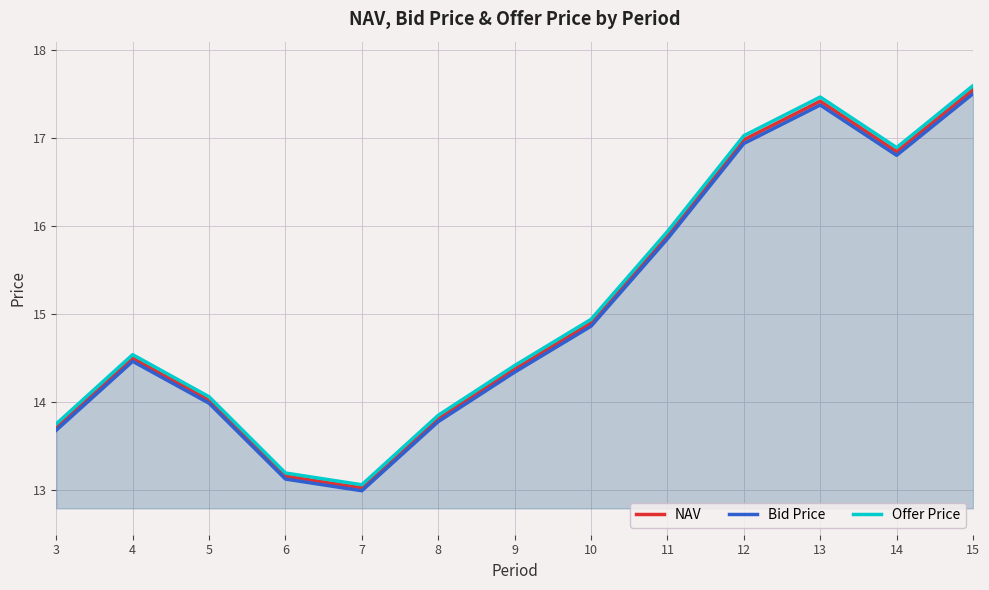

How many lines are shown in the chart?

3